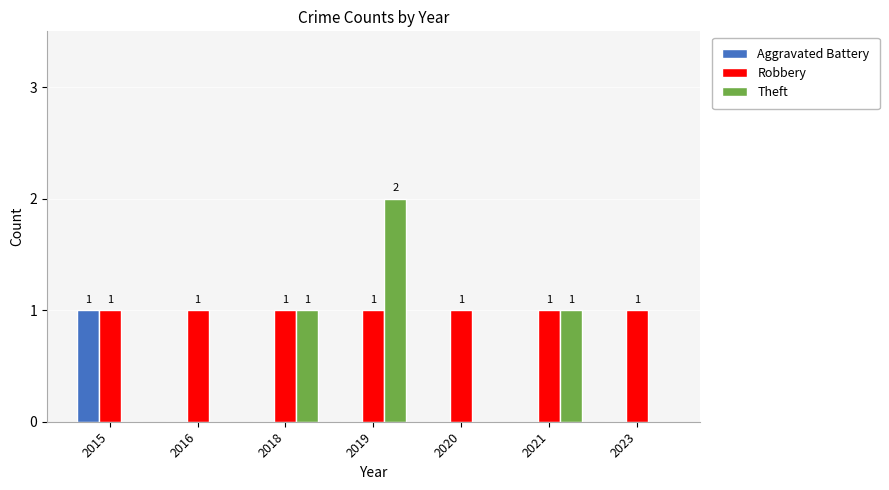

The value of Robbery at 2020 is 1. True or false?

True